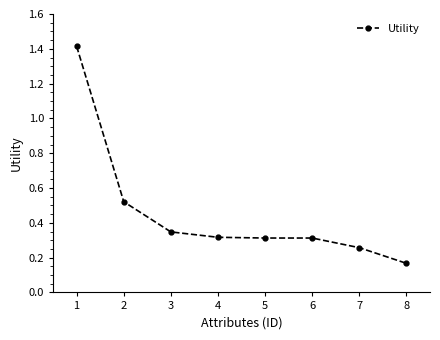

True or false: there are more than 2 points higher than both neighbors.

False